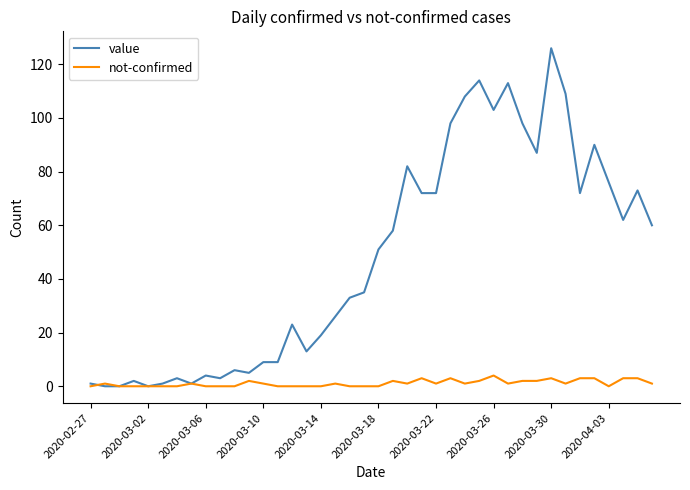

Which series has the widest spread of values?

value